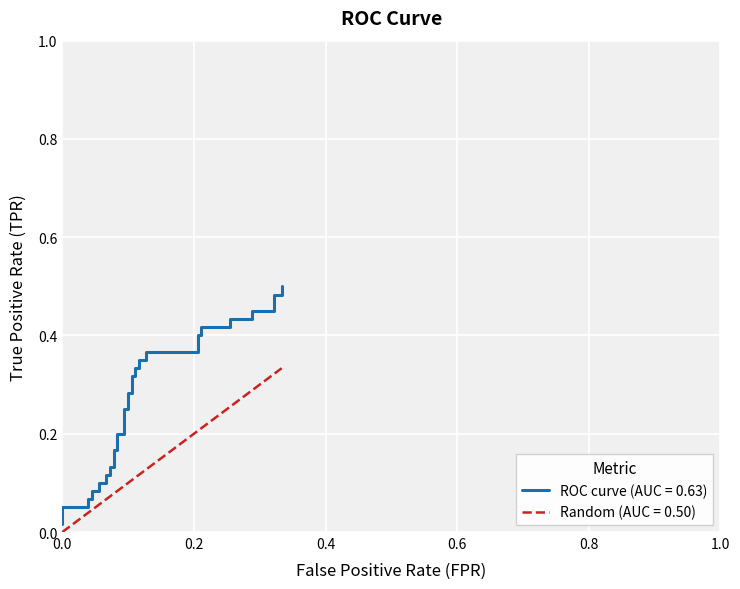

What is the difference between the maximum and second lowest values in the Random (AUC = 0.50) series?

0.3